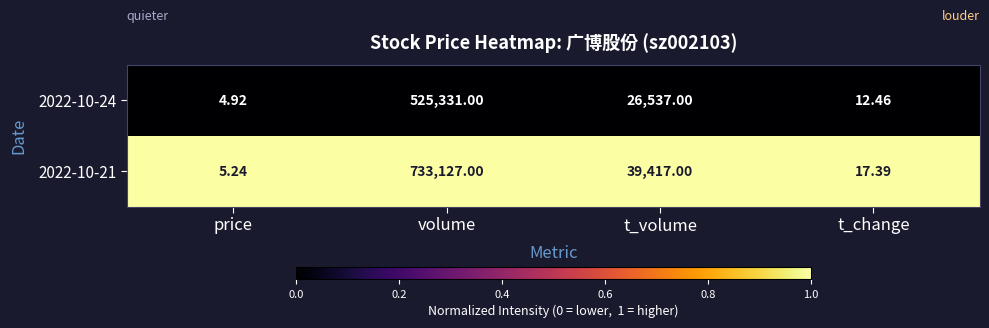

List the labels in order of 2022-10-24 value, largest first.

volume, t_volume, t_change, price